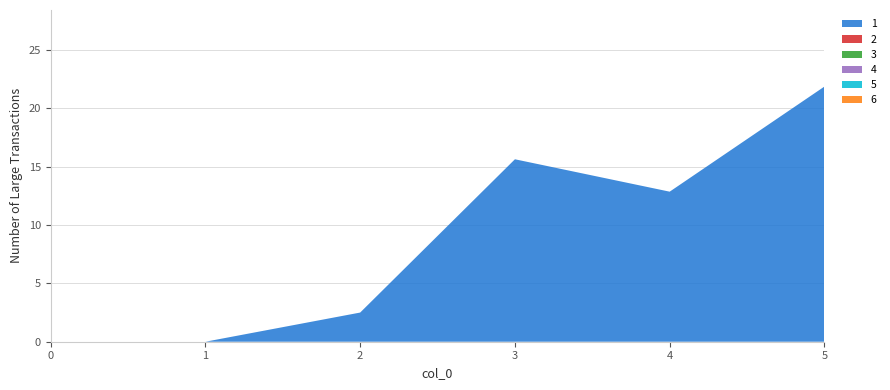

Reading right to left, list all the values displayed in this chart.

1: 21.9	12.9	15.6	2.5	0.0	0.0
2: 0.0	0.0	0.0	0.0	0.0	0.0
3: 0.0	0.0	0.0	0.0	0.0	0.0
4: 0.0	0.0	0.0	0.0	0.0	0.0
5: 0.0	0.0	0.0	0.0	0.0	0.0
6: 0.0	0.0	0.0	0.0	0.0	0.0